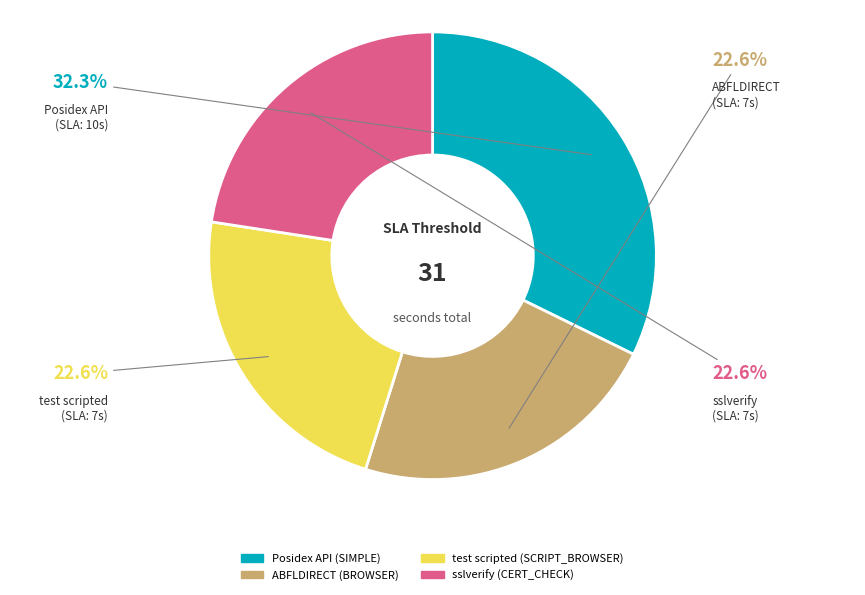

What is the ratio of the value at ABFLDIRECT to the value at test scripted?

1.0